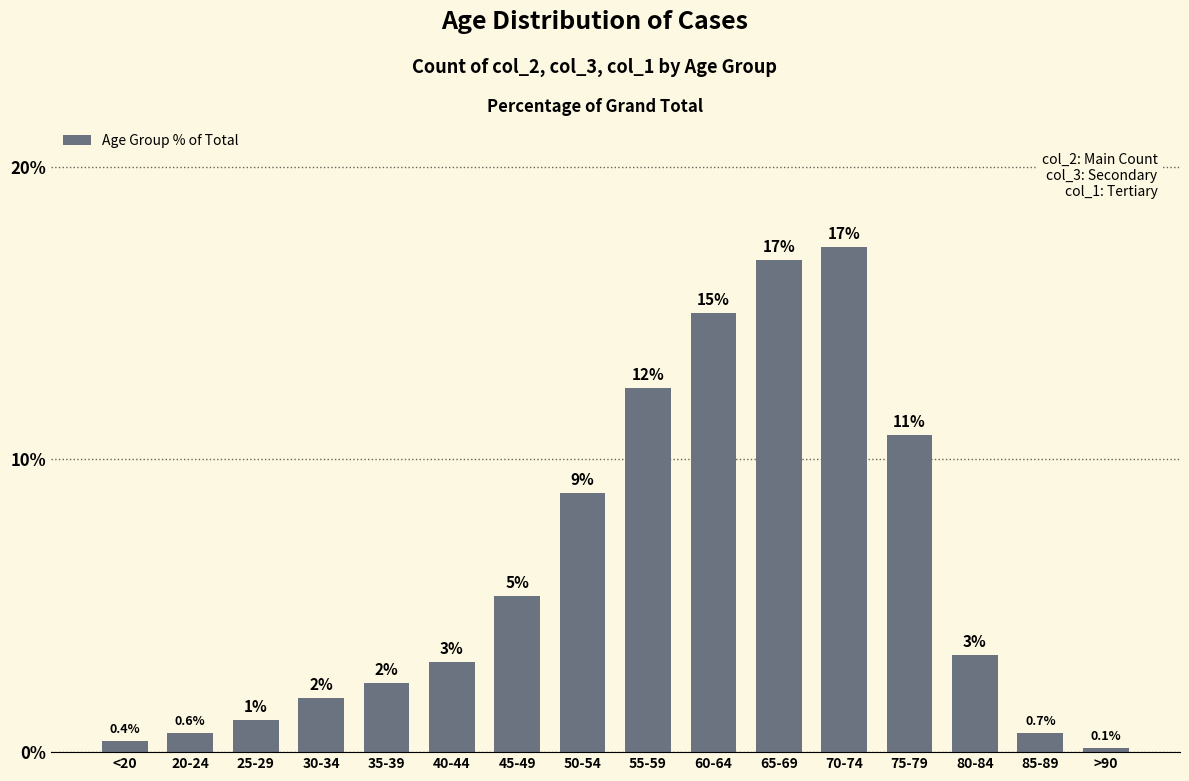

Reading left to right, transcribe all the data shown in this chart.

<20=0.4	20-24=0.6	25-29=1.1	30-34=1.8	35-39=2.4	40-44=3.1	45-49=5.3	50-54=8.8	55-59=12.4	60-64=15.0	65-69=16.8	70-74=17.2	75-79=10.8	80-84=3.3	85-89=0.7	>90=0.1